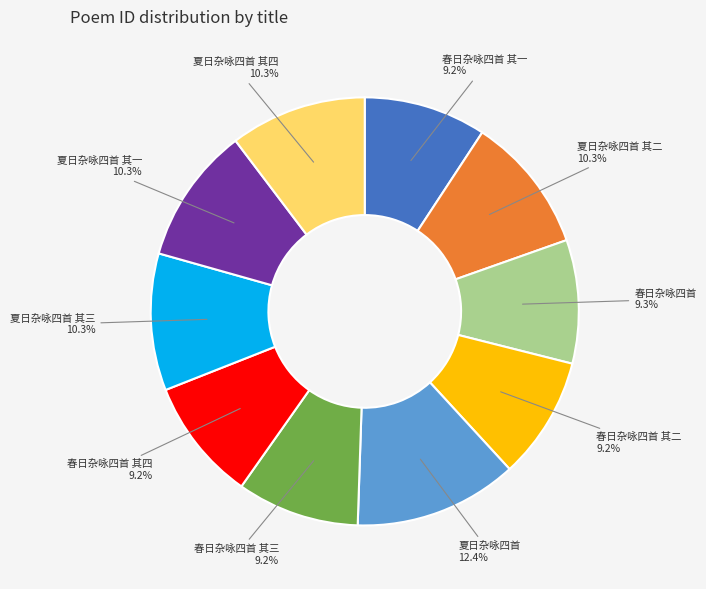

To the nearest percent, what is the difference between the largest and smallest slice percentages?

3%